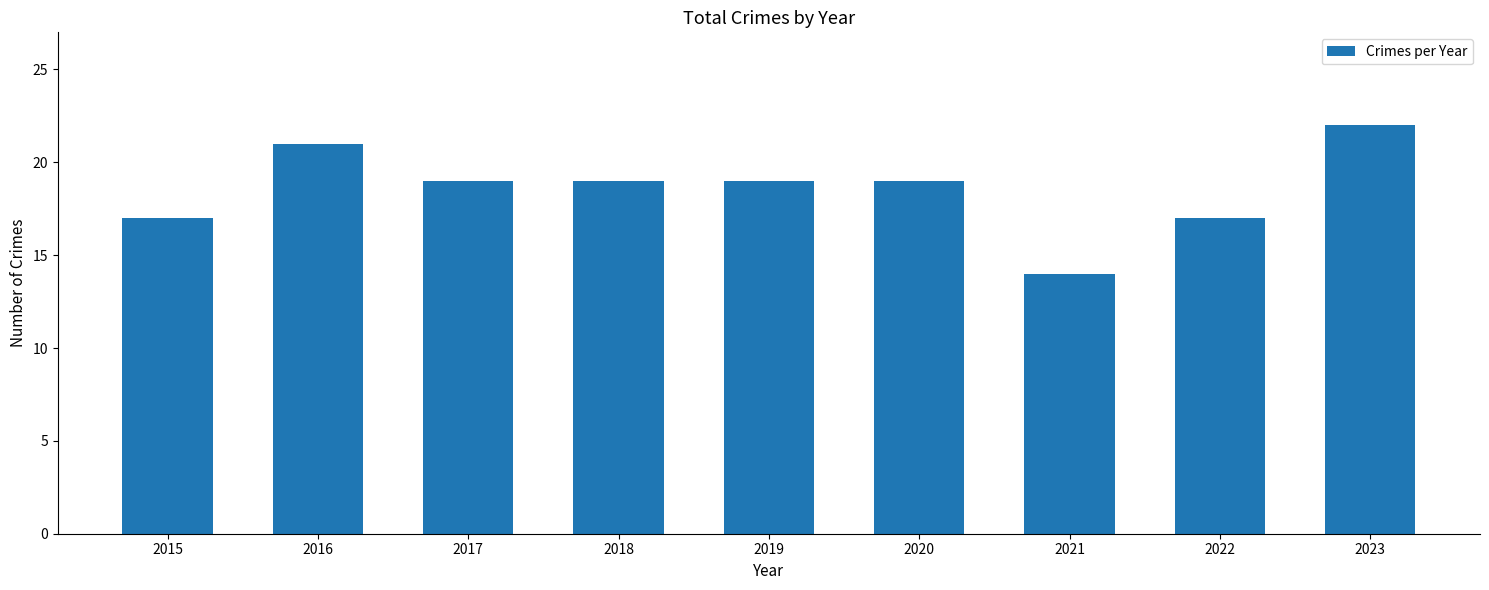

Between 2021 and 2022, which is larger?

2022